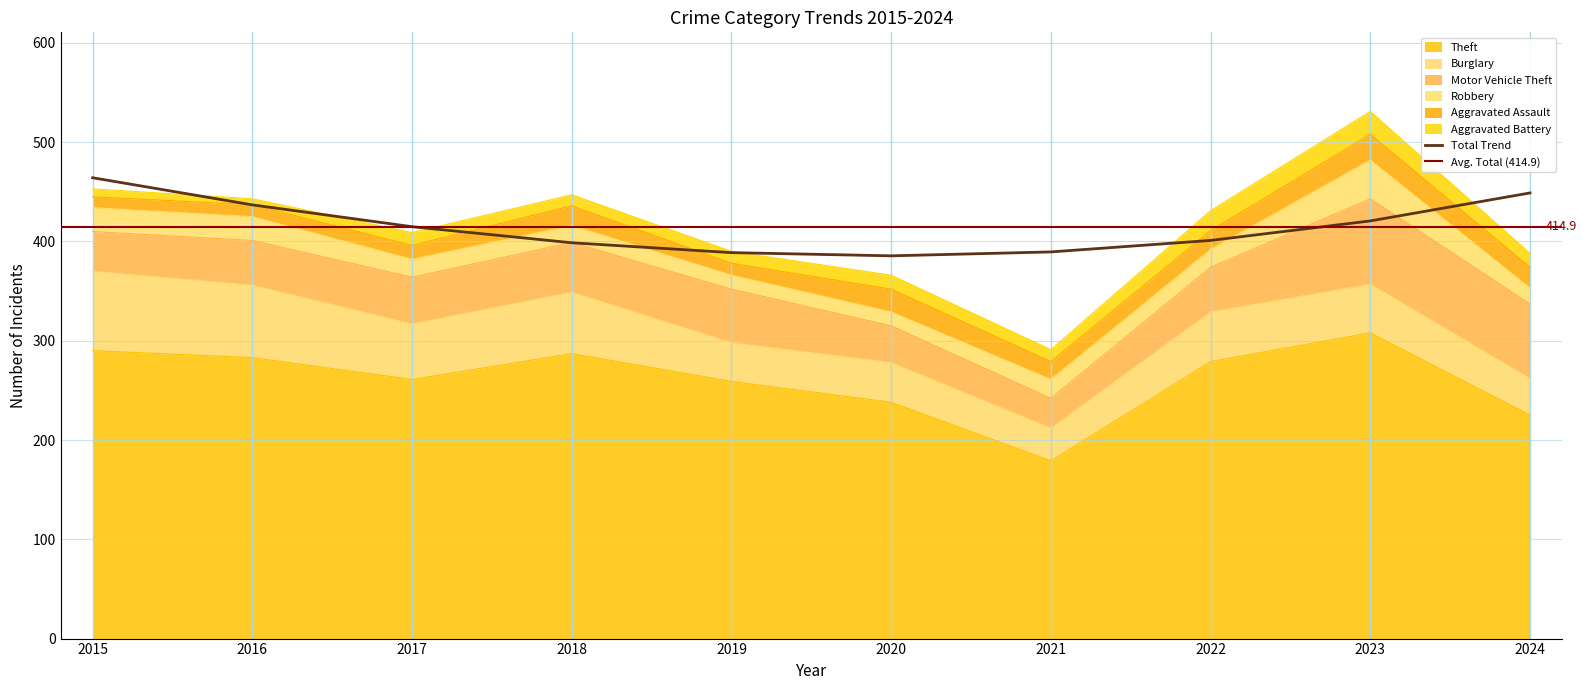

True or false: Robbery has a value of 5 at 2024.

False